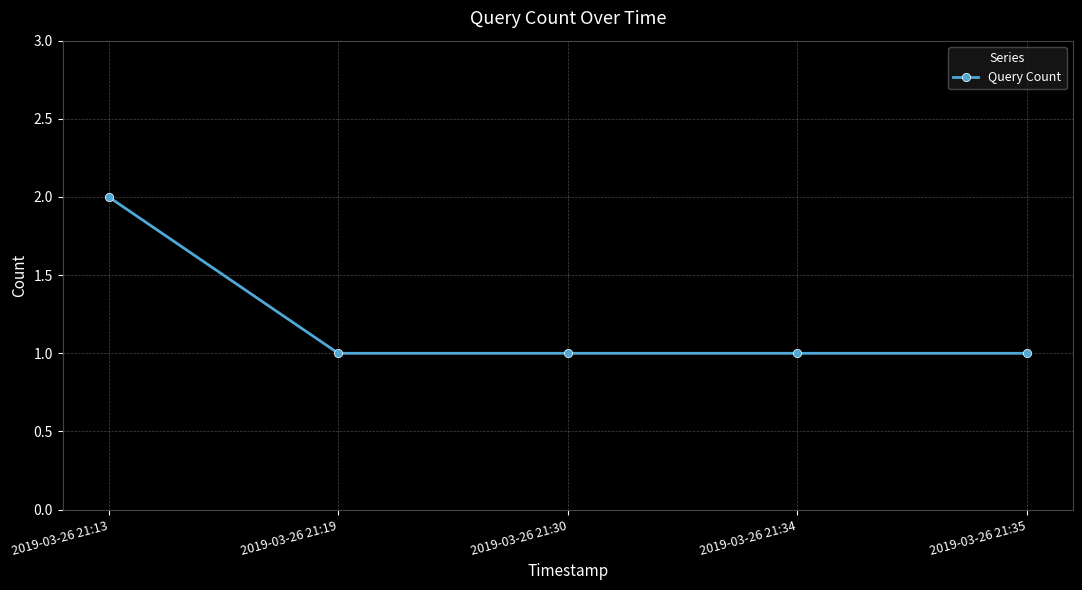

What is the difference between the maximum and minimum values?

1